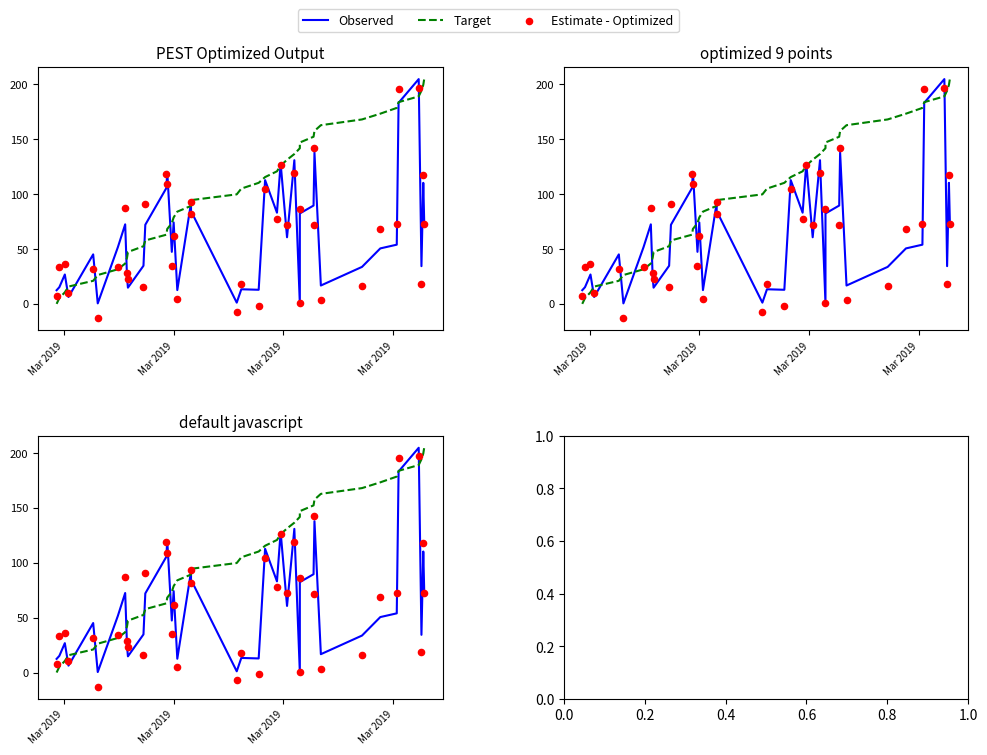

At how many categories does at least one series exceed 188?

5